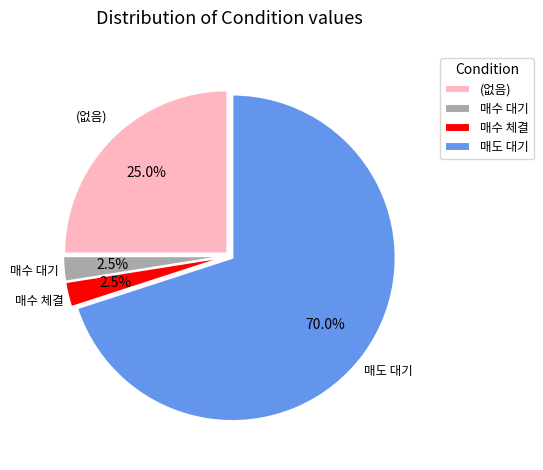

Which slice is the largest?

매도 대기